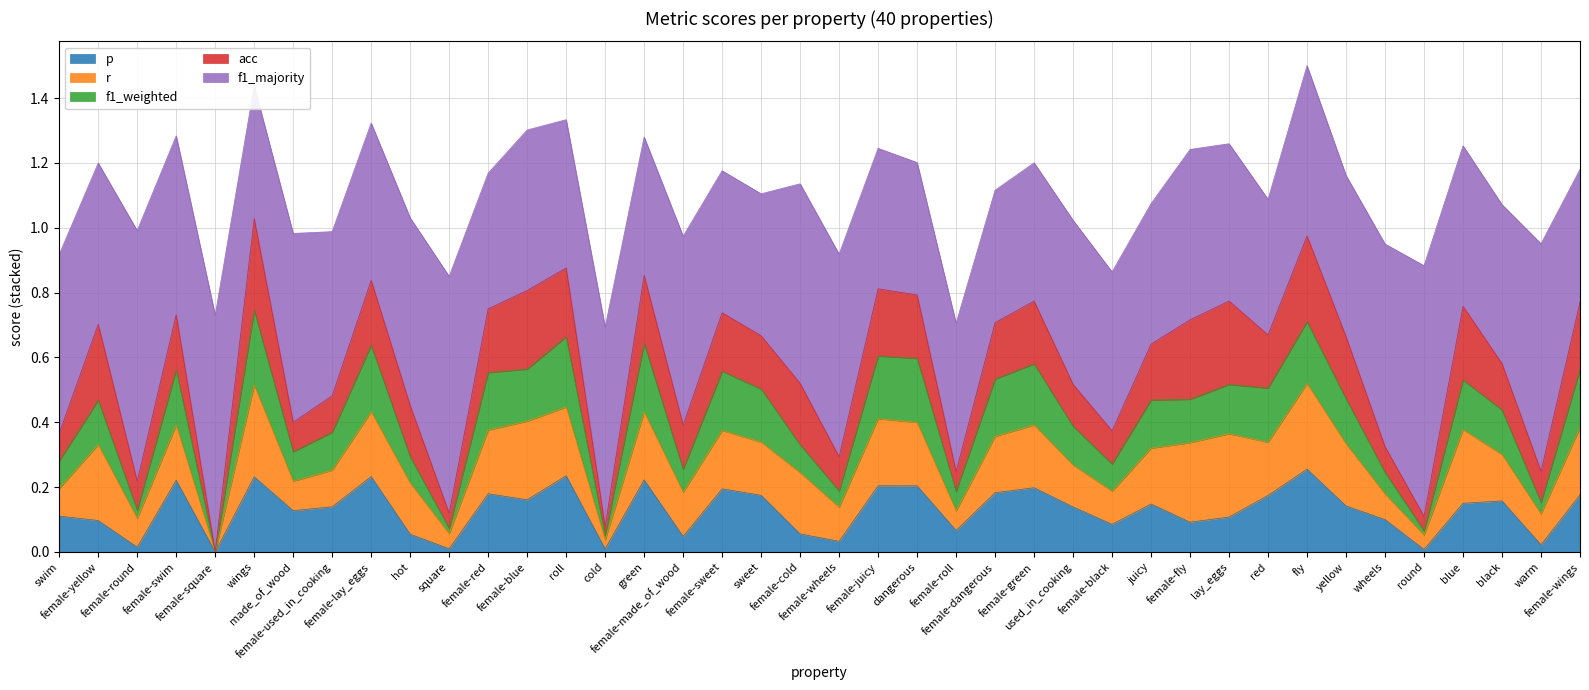

Where do f1_weighted and r first cross each other?

female-lay_eggs and hot